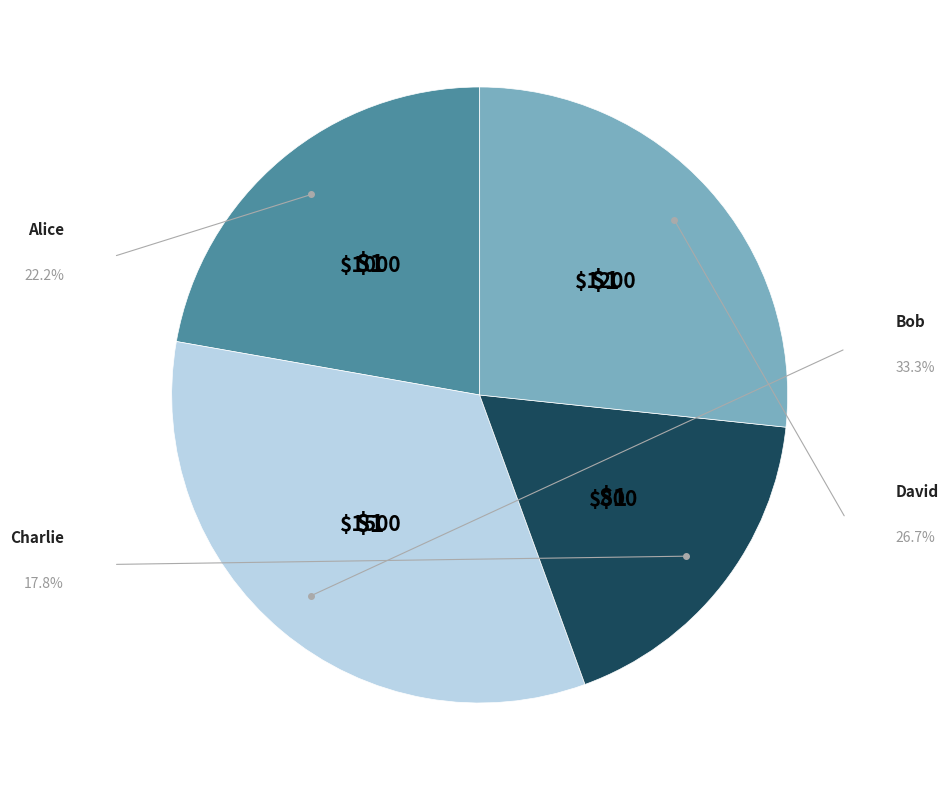

Is there a majority slice in this chart?

No